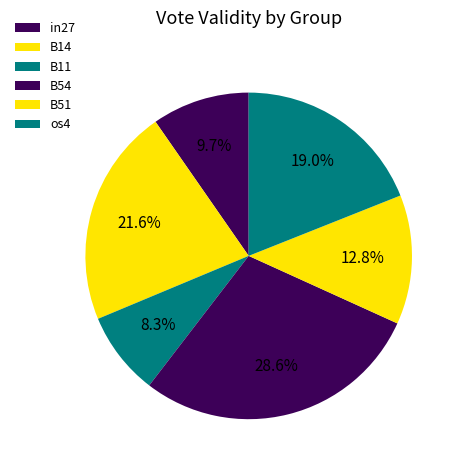

How many segments does this pie chart have?

6